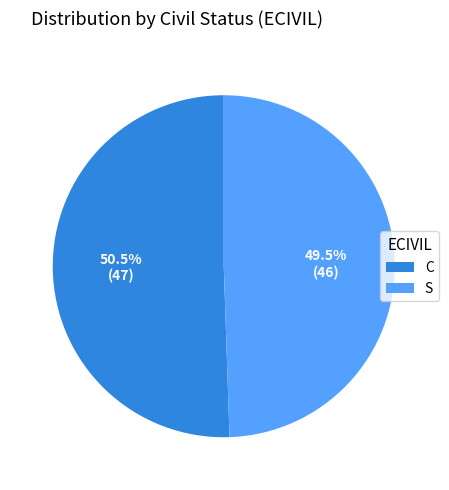

The S slice represents 39% of the pie. True or false?

False